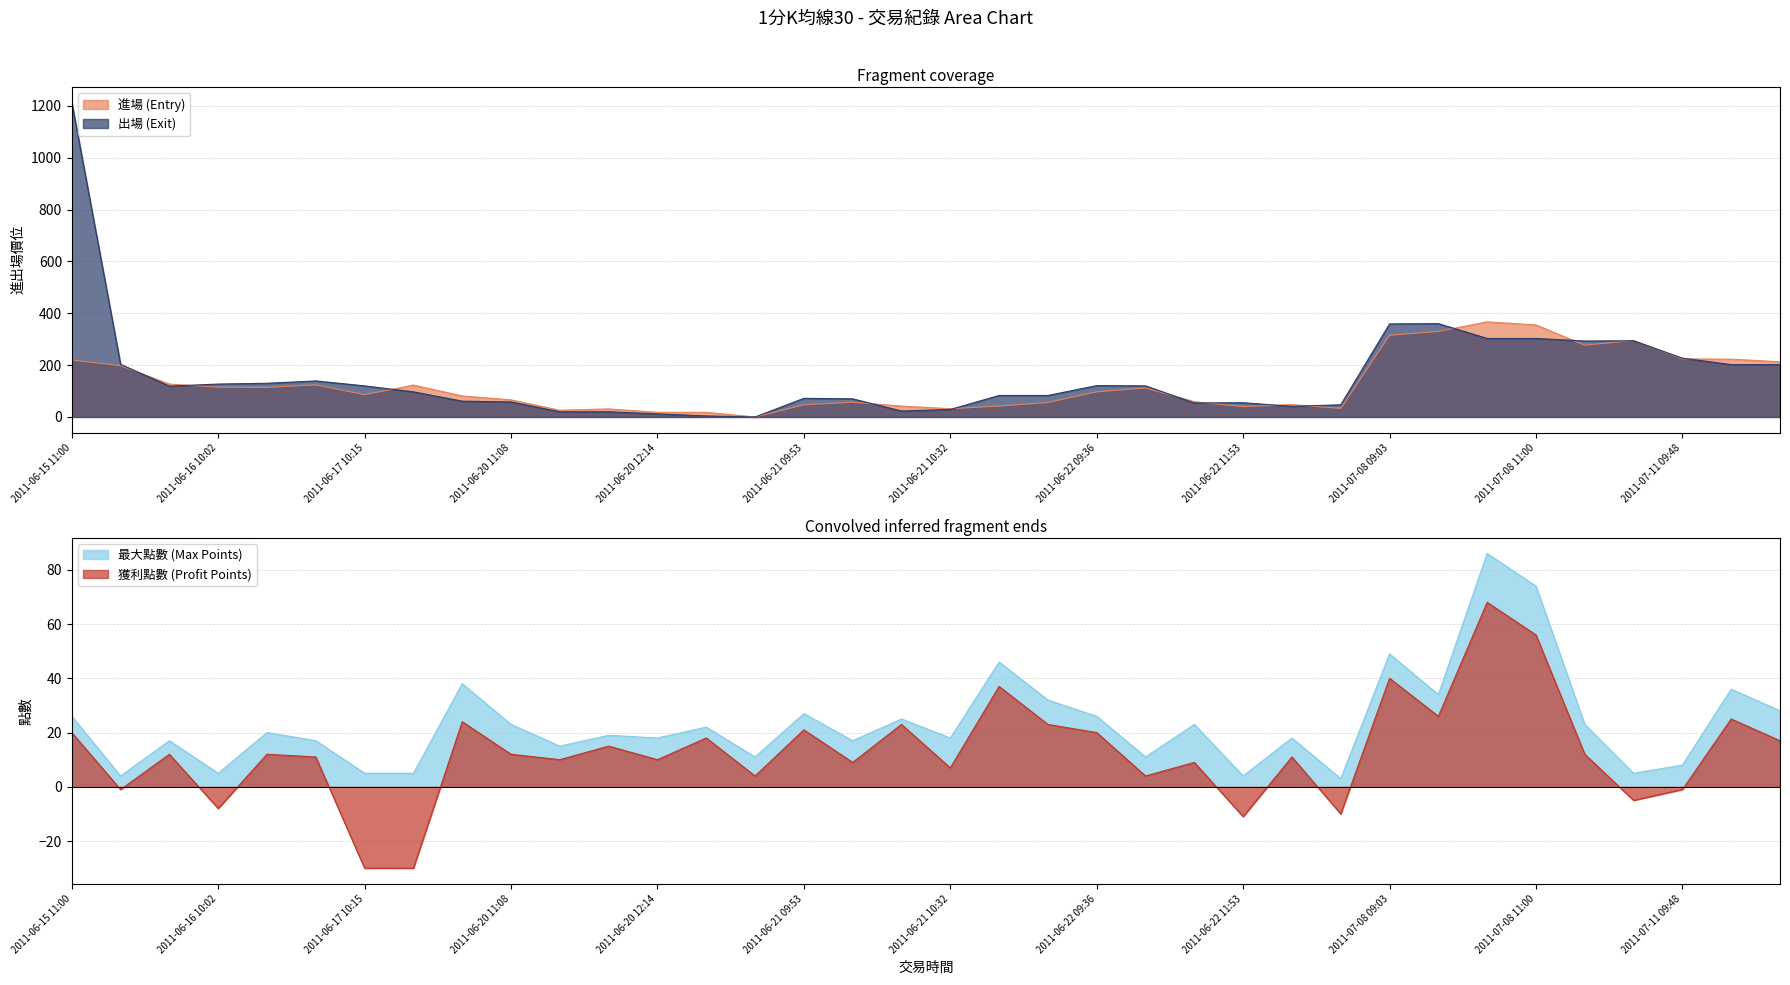

In 進場 (Entry), how many points are lower than both neighbors (excluding endpoints)?

8